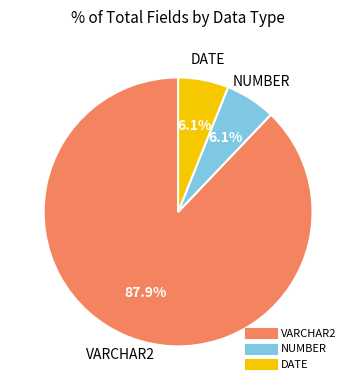

Is there any slice that represents more than half of the pie?

Yes